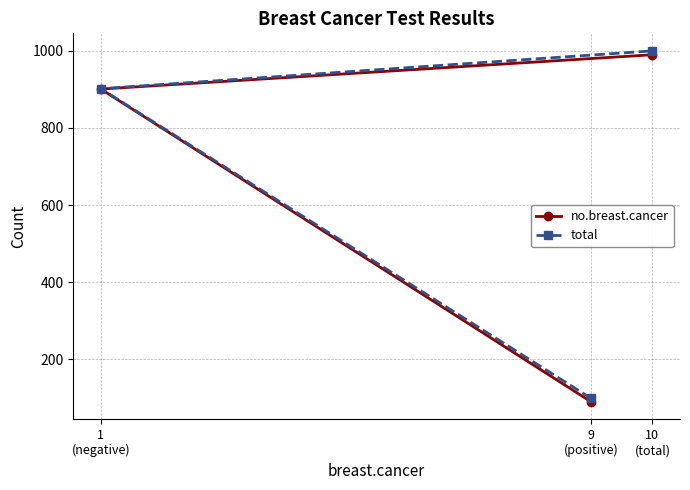

At how many categories does at least one series exceed 106?

2